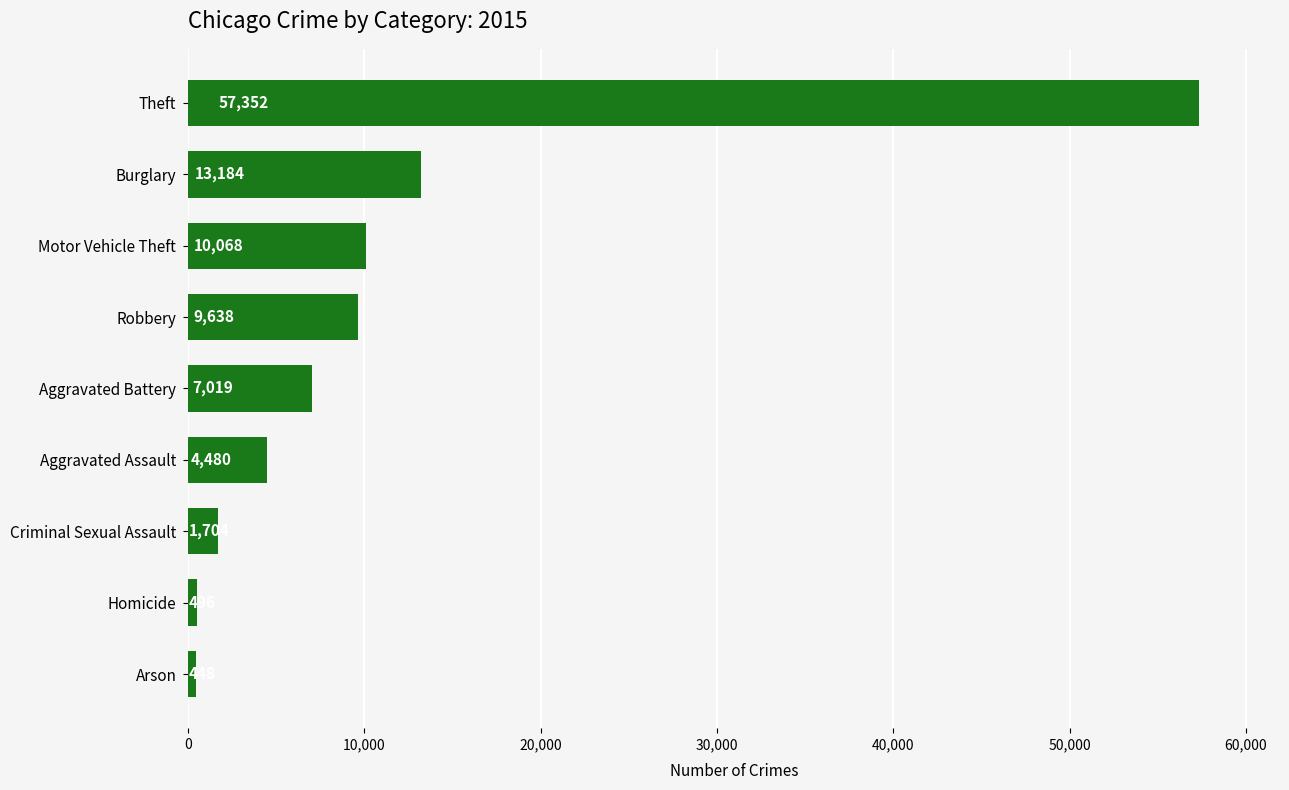

What is the greatest value displayed?

57352